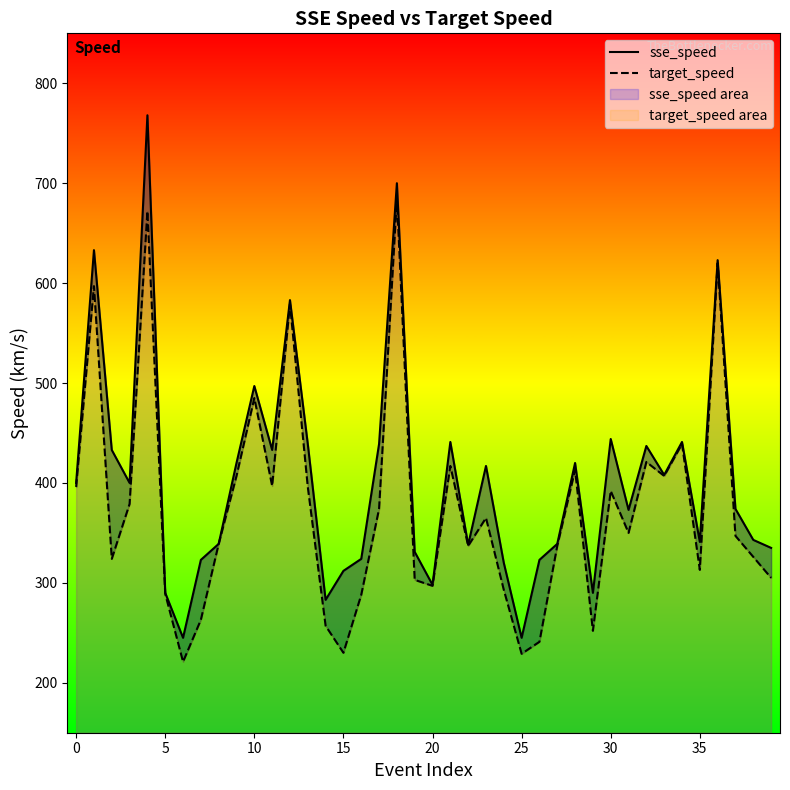

How many interior local valleys does the target_speed series have?

11